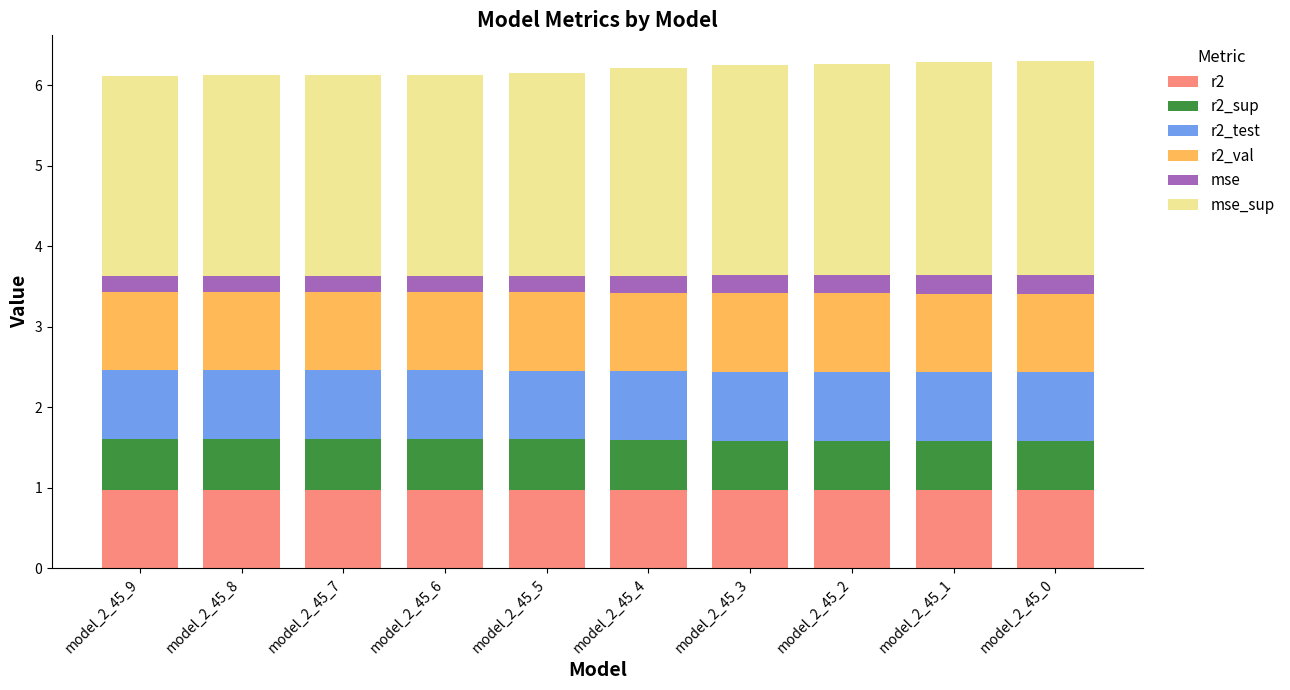

What is the maximum value for r2?

1.0